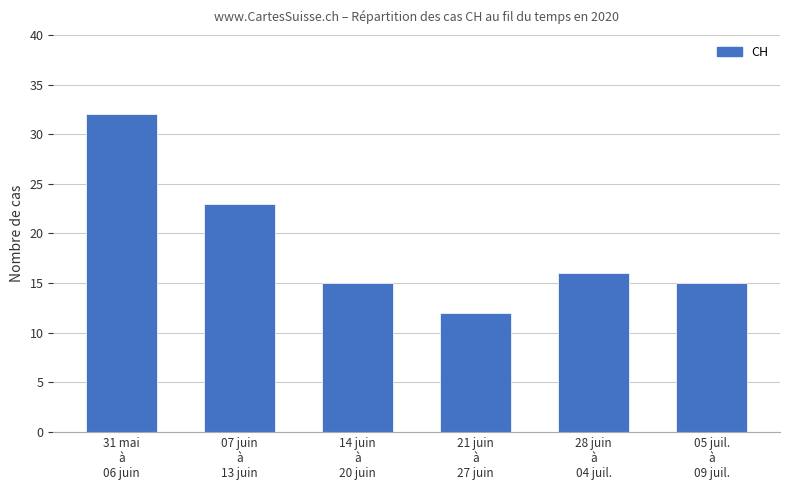

What is the label of the 3rd bar from the left?

14 juin
à
20 juin